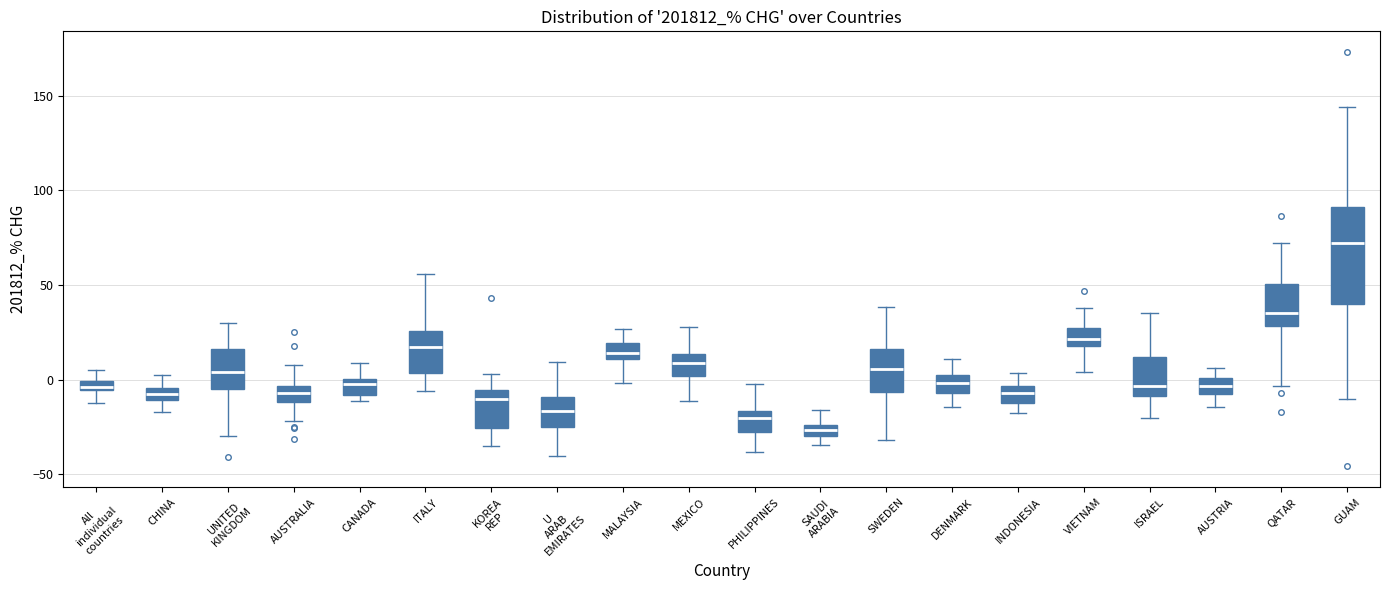

Which box is the tallest, from its lower edge to its upper edge?

GUAM